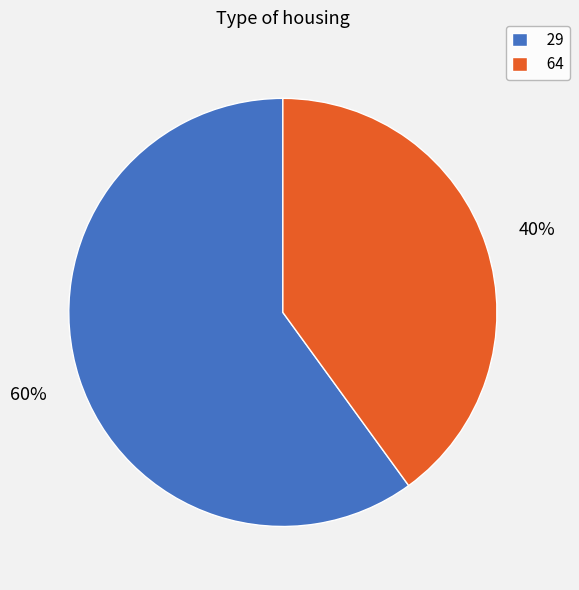

Rank the categories by value from highest to lowest.

29, 64